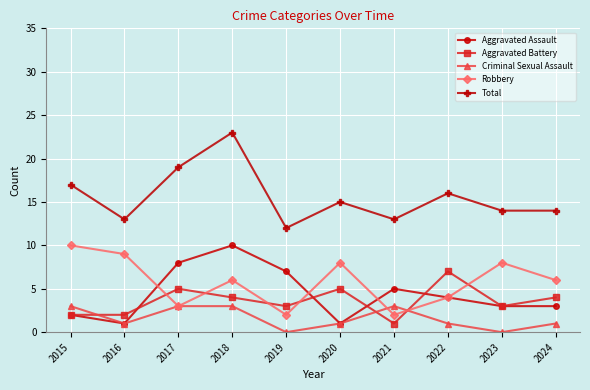

Reading left to right, list all the values displayed in this chart.

Aggravated Assault: 2015=2	2016=1	2017=8	2018=10	2019=7	2020=1	2021=5	2022=4	2023=3	2024=3
Aggravated Battery: 2015=2	2016=2	2017=5	2018=4	2019=3	2020=5	2021=1	2022=7	2023=3	2024=4
Criminal Sexual Assault: 2015=3	2016=1	2017=3	2018=3	2019=0	2020=1	2021=3	2022=1	2023=0	2024=1
Robbery: 2015=10	2016=9	2017=3	2018=6	2019=2	2020=8	2021=2	2022=4	2023=8	2024=6
Total: 2015=17	2016=13	2017=19	2018=23	2019=12	2020=15	2021=13	2022=16	2023=14	2024=14